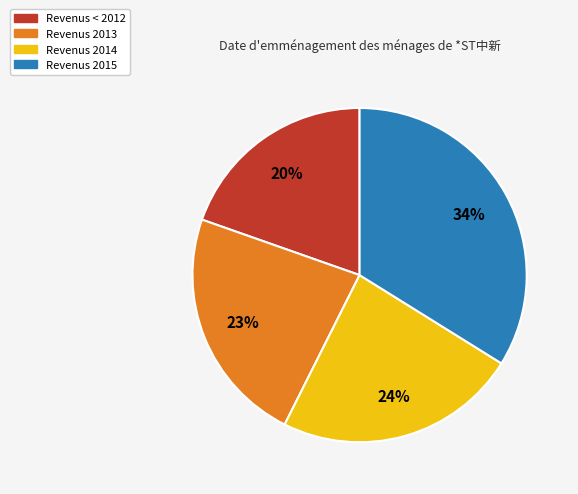

Is there a majority slice in this chart?

No